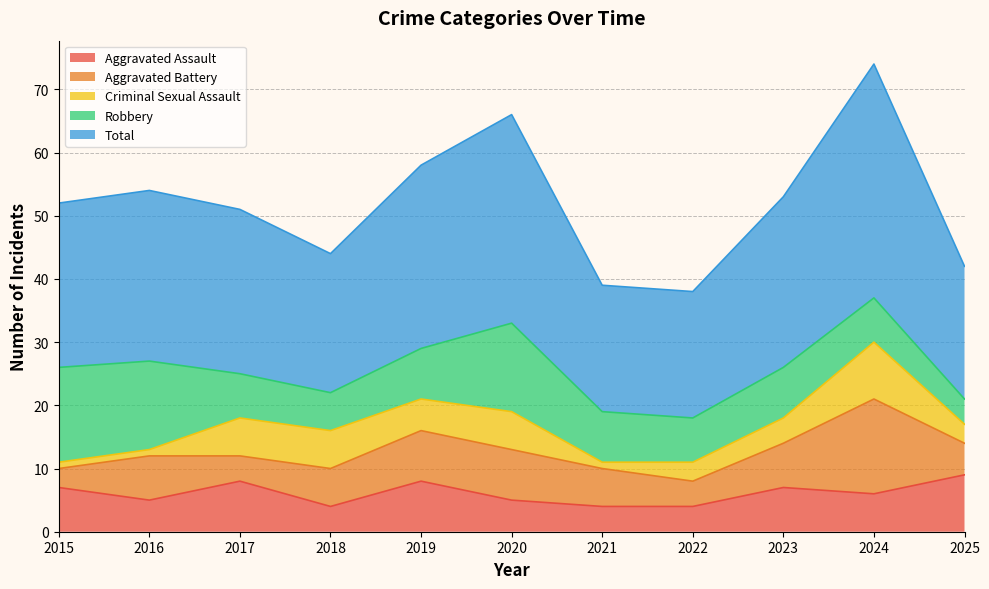

Rank the categories by Criminal Sexual Assault value from highest to lowest.

2024, 2017, 2018, 2020, 2019, 2023, 2022, 2025, 2015, 2016, 2021